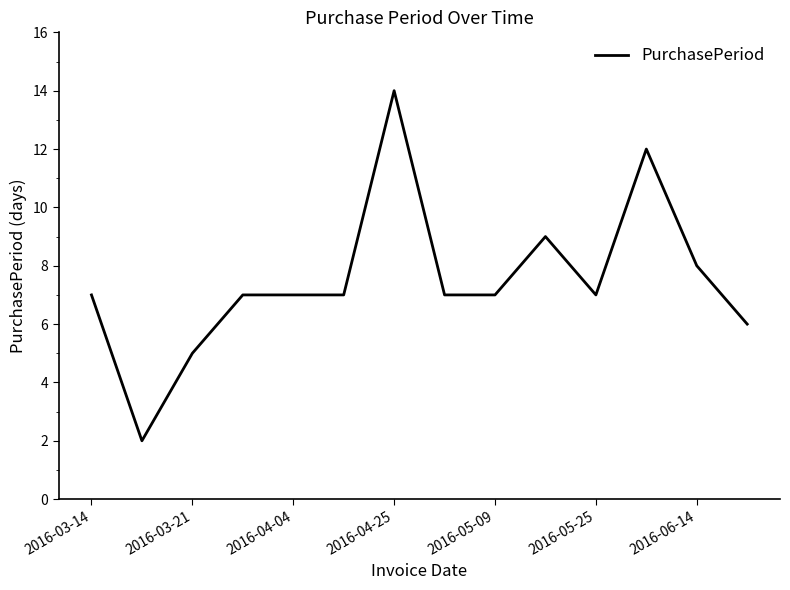

What is the difference between the maximum and minimum values?

12